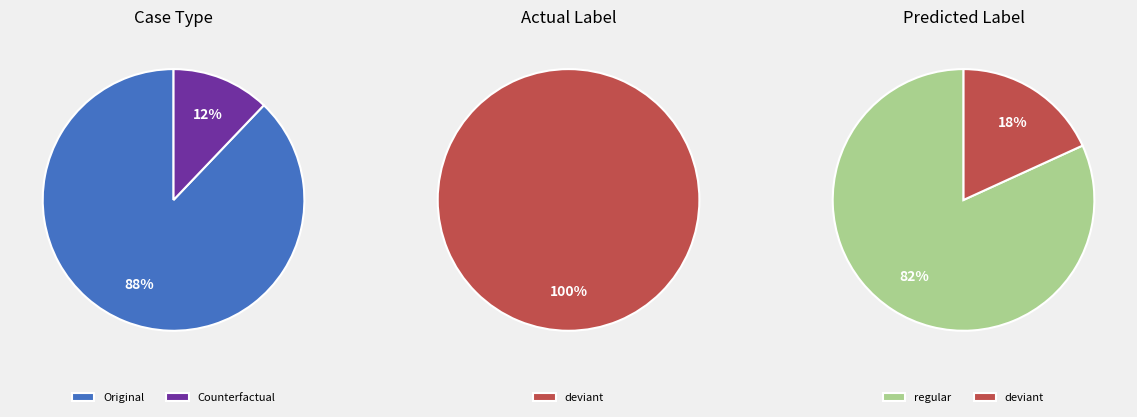

What is the smallest slice in the pie chart?

Counterfactual